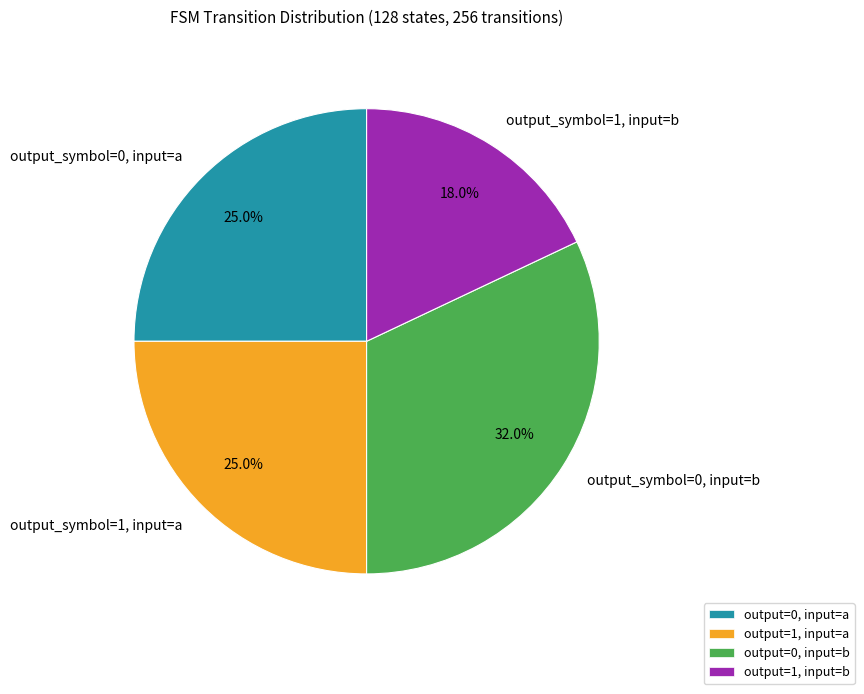

What is the smallest slice in the pie chart?

output_symbol=1, input=b